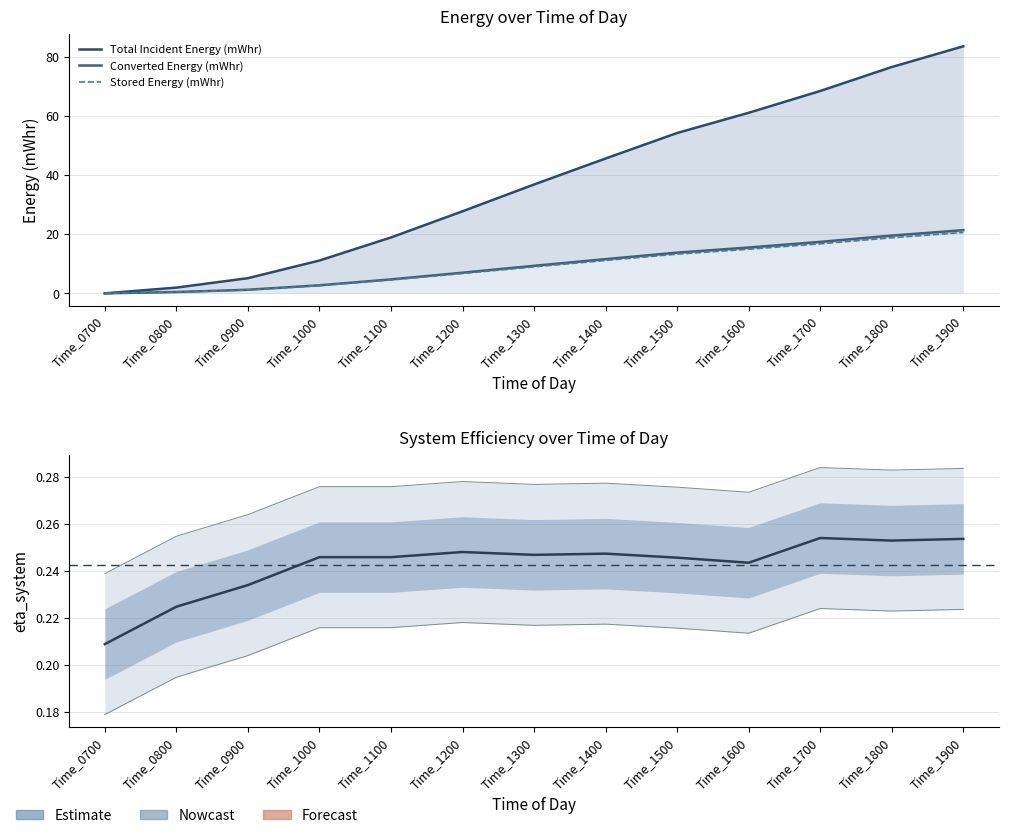

Where does the Total Incident Energy (mWhr) series first go above 36?

Time_1300